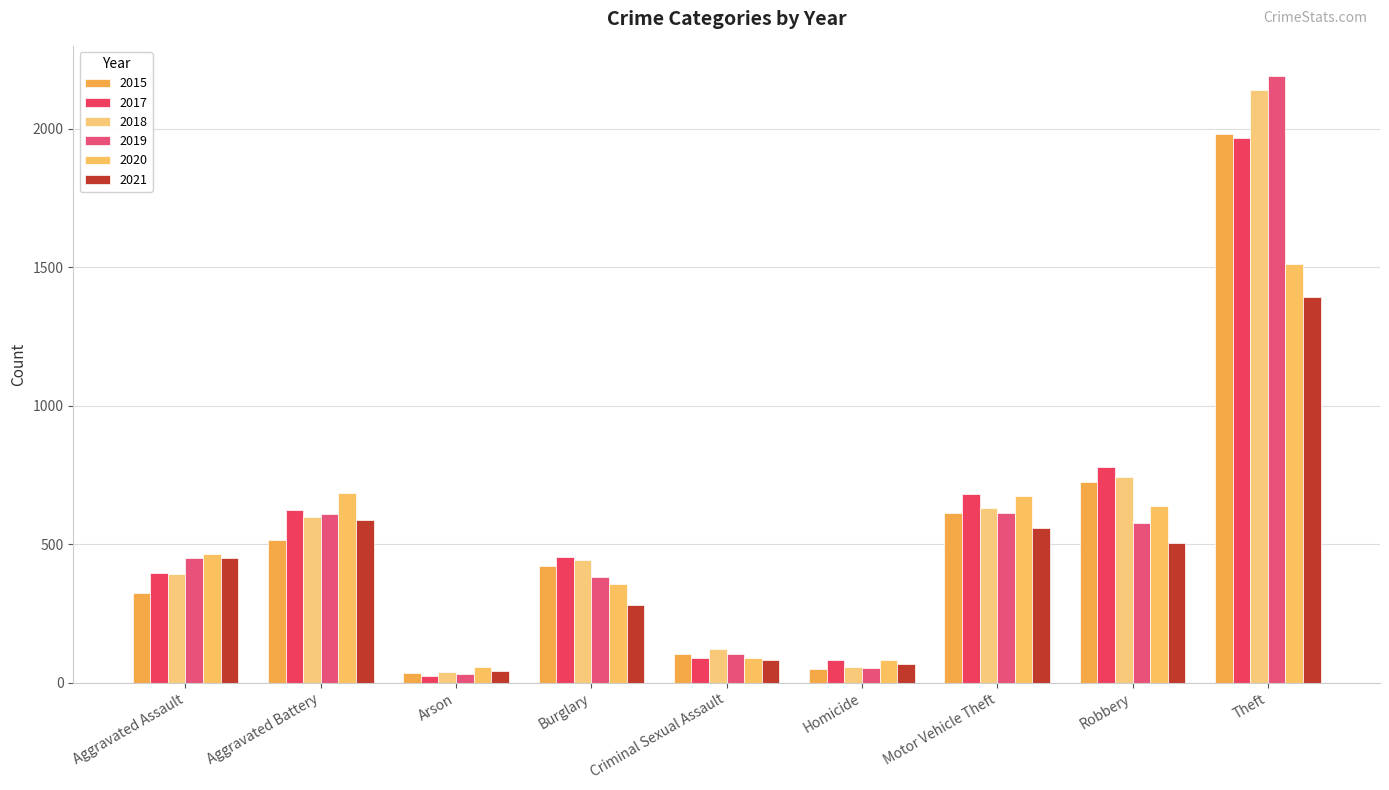

What is the difference between the second highest and second lowest values in the 2020 series?

605